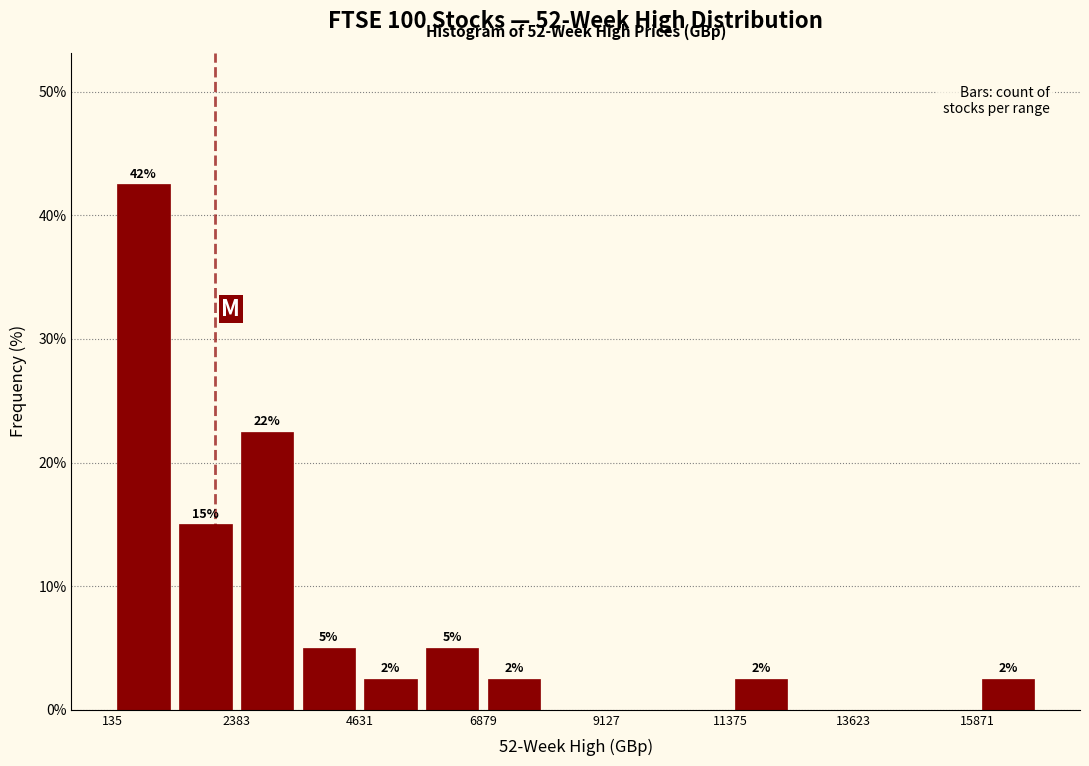

Around what value on the x-axis is the tallest bar? Give the approximate position of its centre, as read against the axis.

500